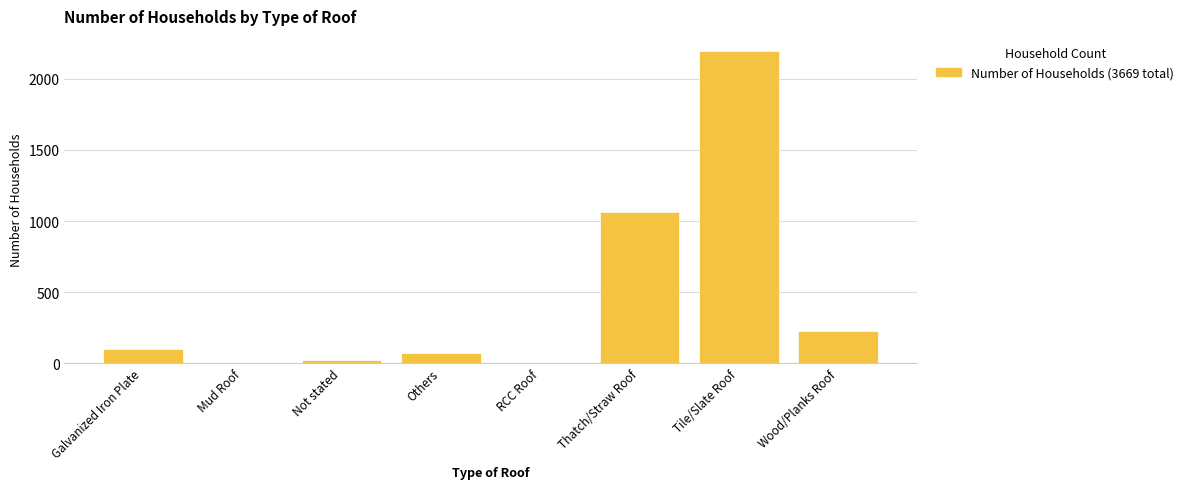

At which label is the value closest to 1096?

Thatch/Straw Roof